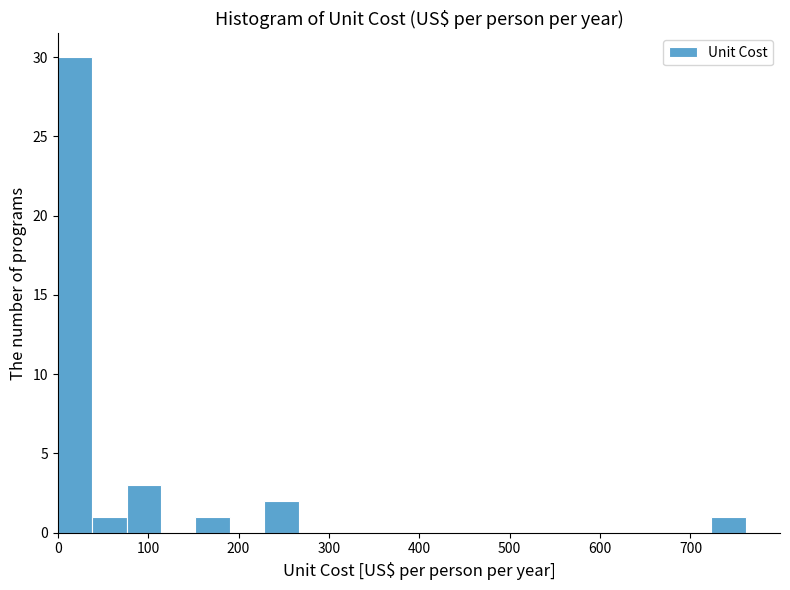

Around what value on the x-axis is the tallest bar? Give the approximate position of its centre, as read against the axis.

20